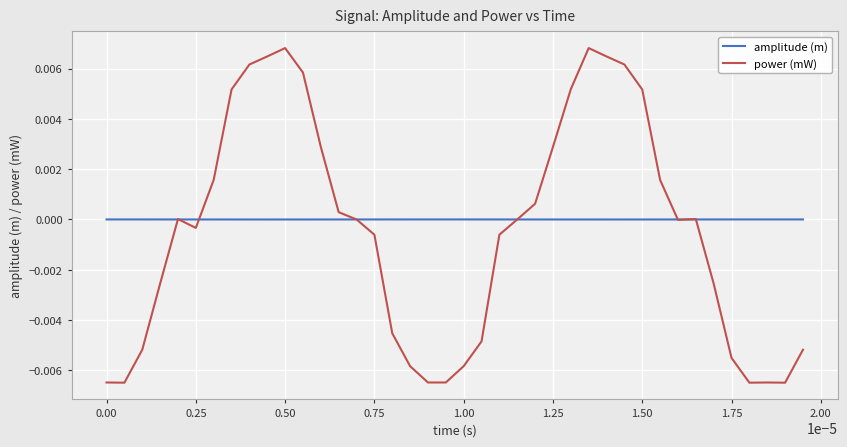

Which series has the largest range (max minus min)?

power (mW)